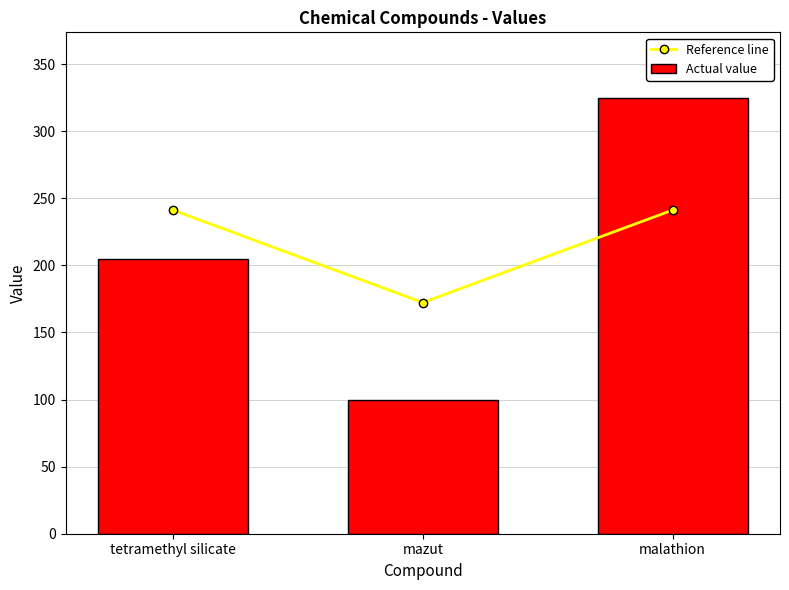

Does the chart contain any negative values?

No